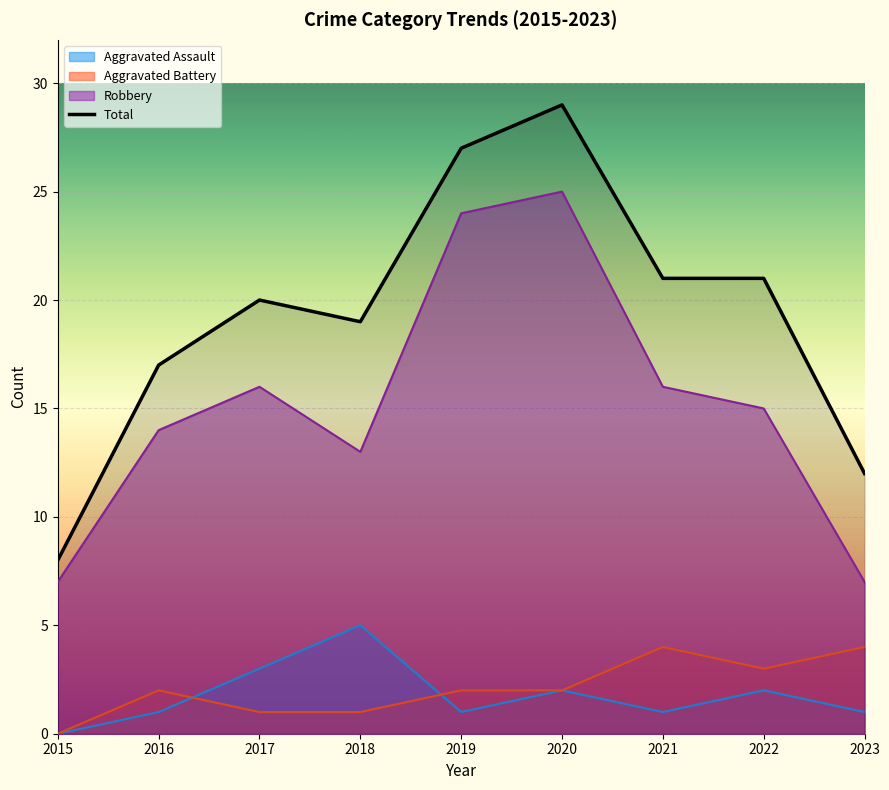

At which label does the data first exceed 20?

2019